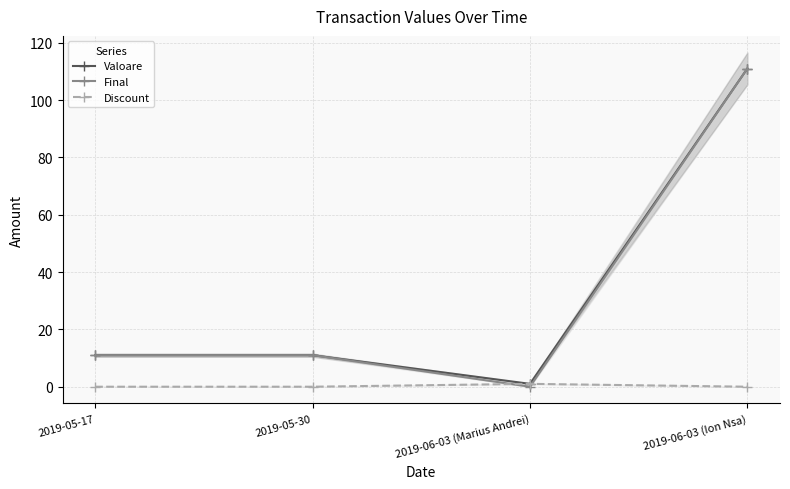

What is the label of the 2nd point from the right?

2019-06-03 (Marius Andrei)